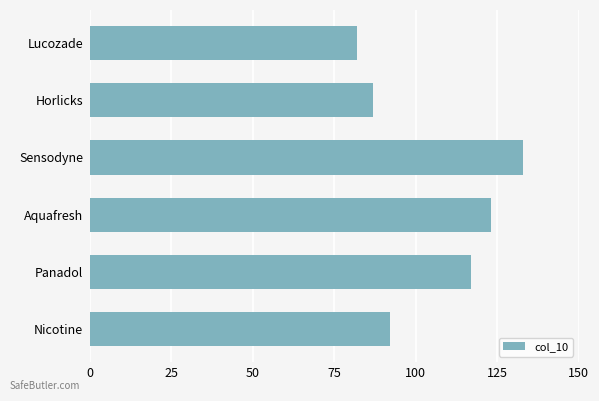

Does the chart contain stacked bars?

No